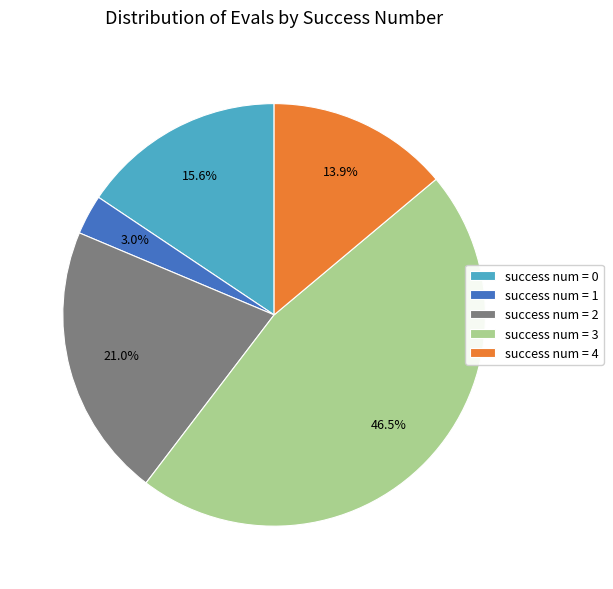

What is the total percentage of success num = 2 and success num = 0?

36.6%